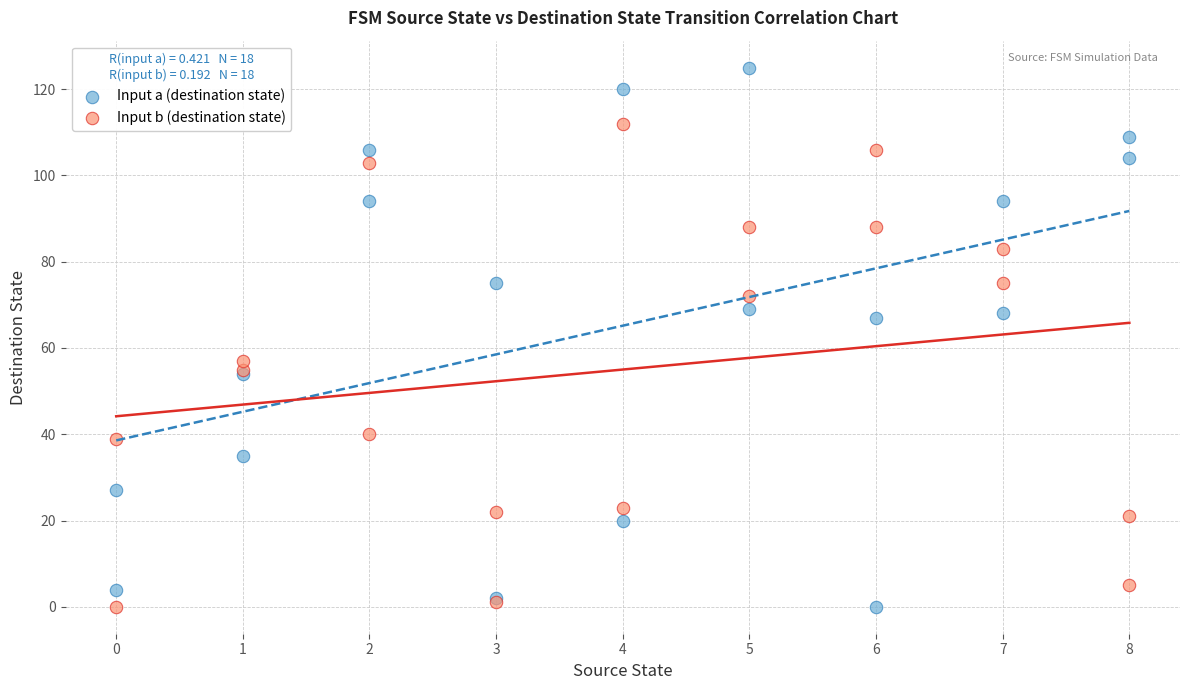

What is the X range (max minus min) for the scatter plot?

8